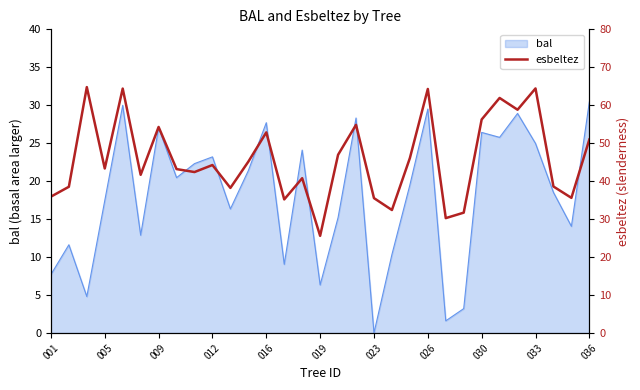

Is it true that bal equals 27.7 at 016?

True